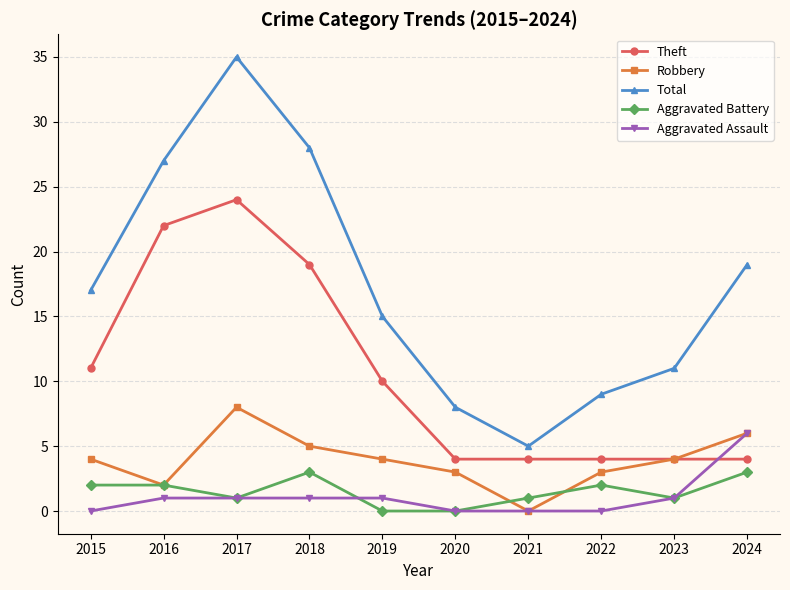

At which category does the chart reach its peak across all series?

2017